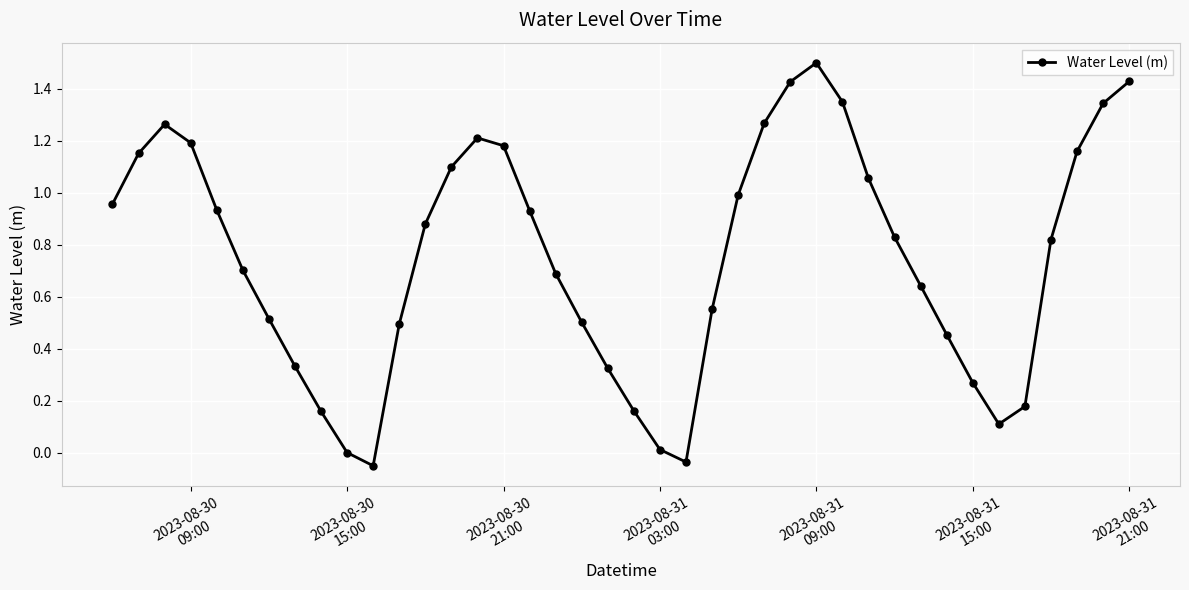

What is the difference between the maximum and minimum values?

1.6